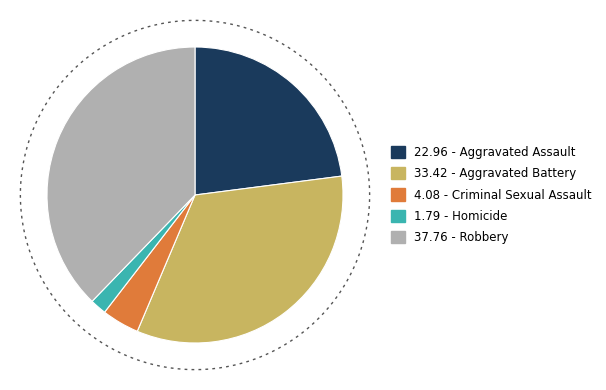

How many segments does this pie chart have?

5